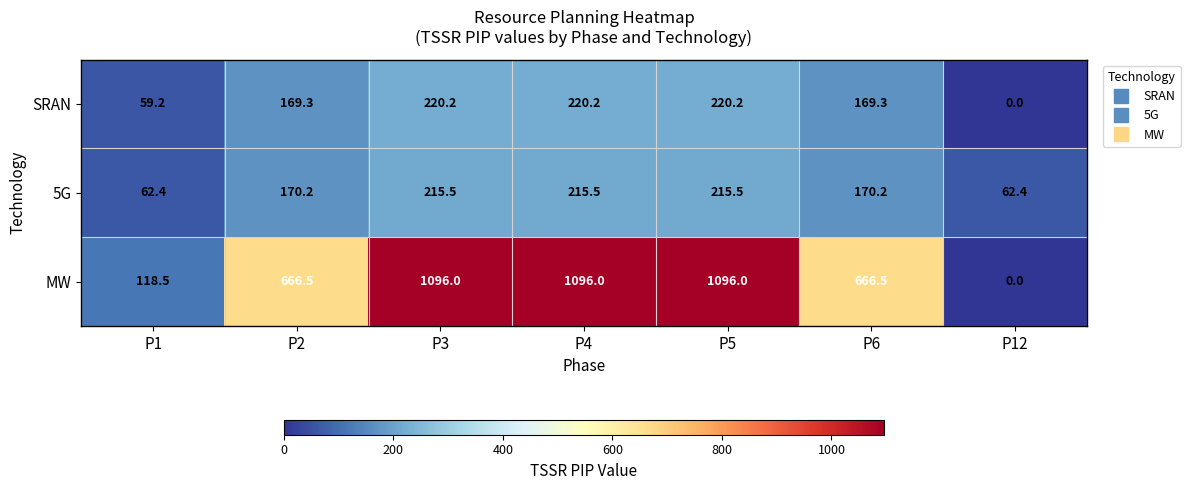

Which series has the widest spread of values?

MW